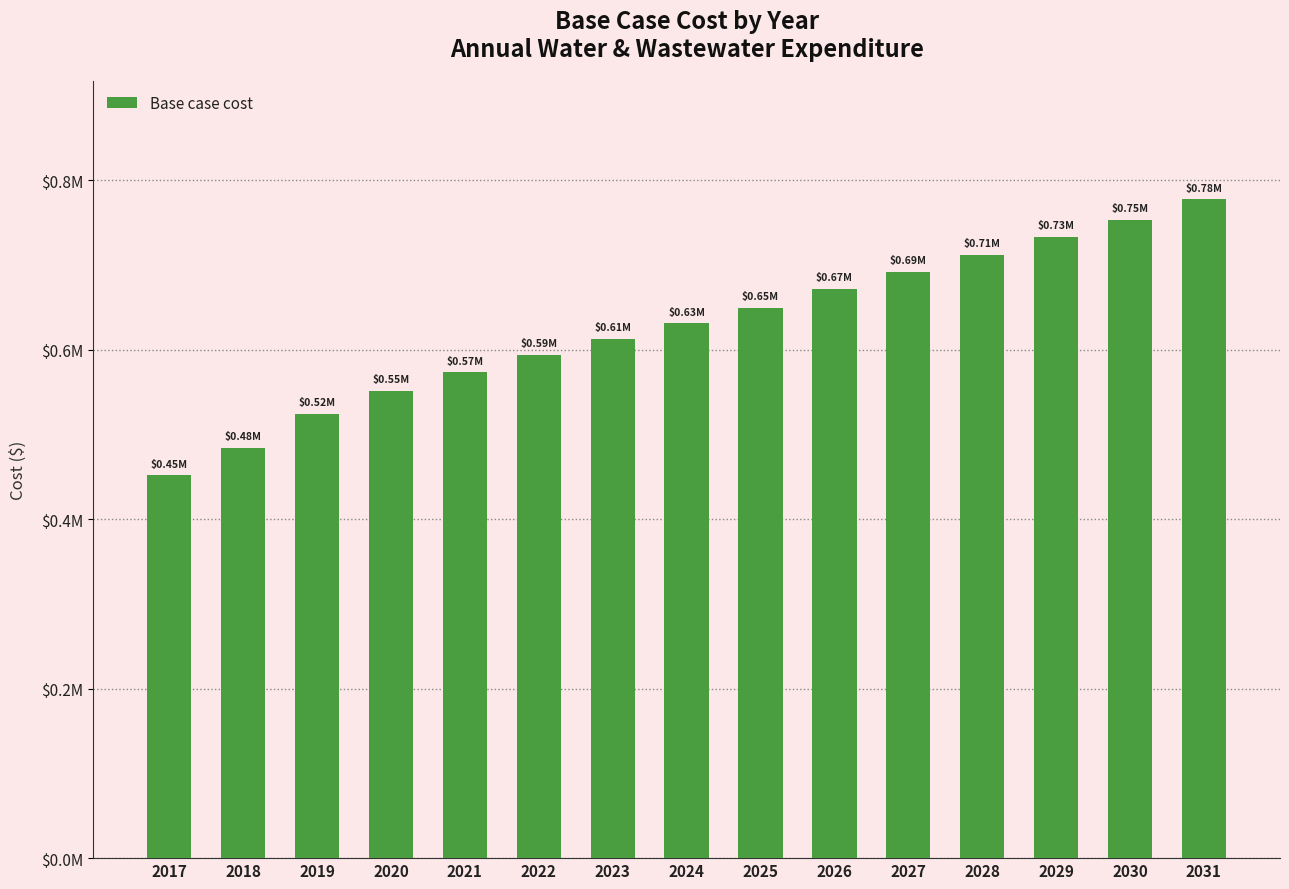

Read the value at 2030.

752773.4